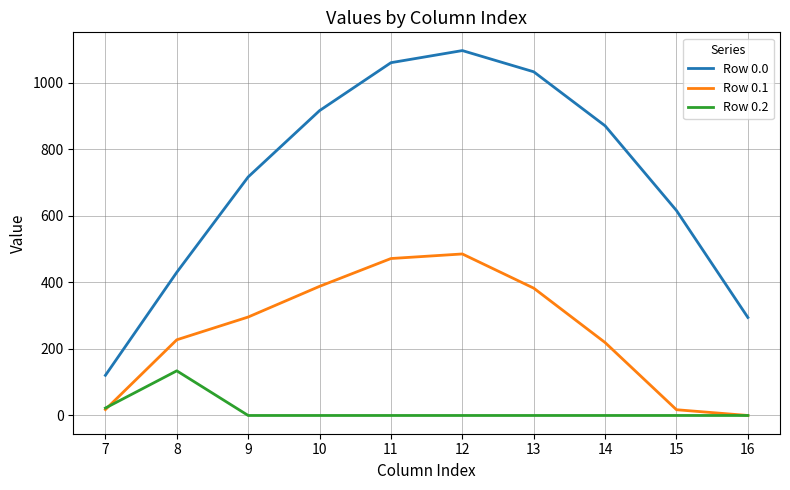

How many distinct data groups are displayed?

3